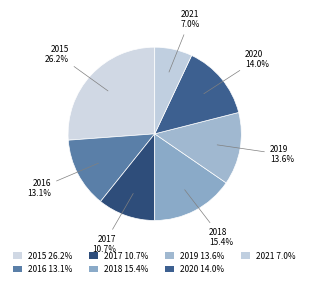

True or false: 2019 accounts for 14% of the total.

True